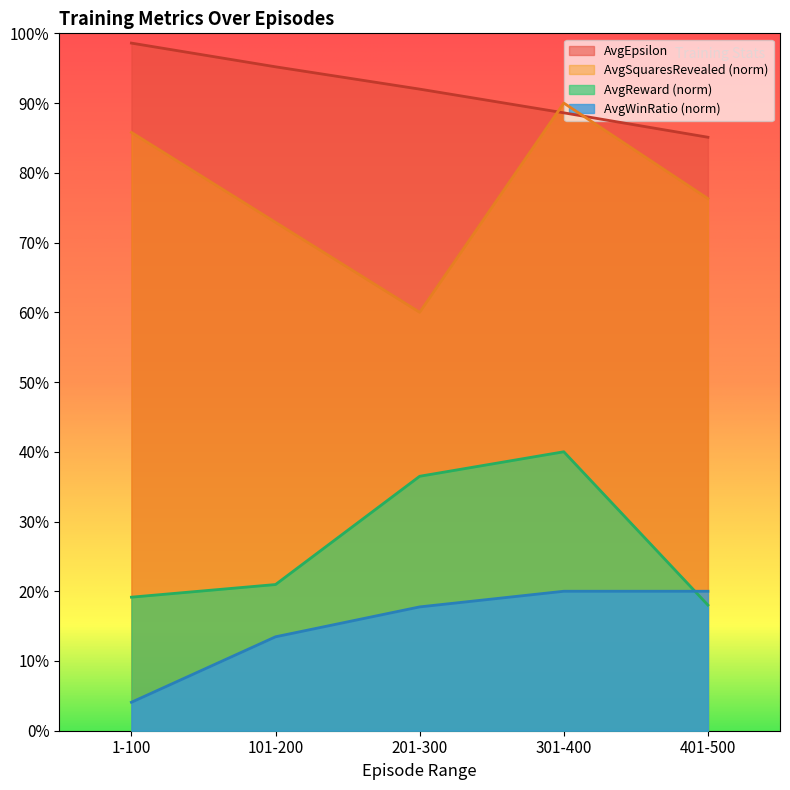

What is the difference between the AvgWinRatio values at 301-400 and 101-200?

0.1